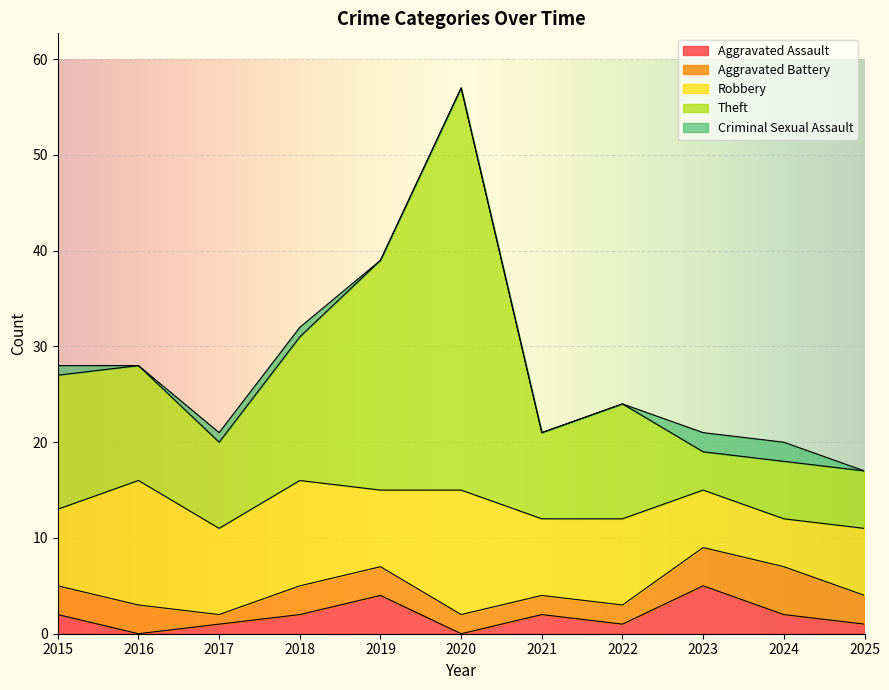

Rank the series by their maximum value, from lowest to highest.

Criminal Sexual Assault, Aggravated Assault, Aggravated Battery, Robbery, Theft